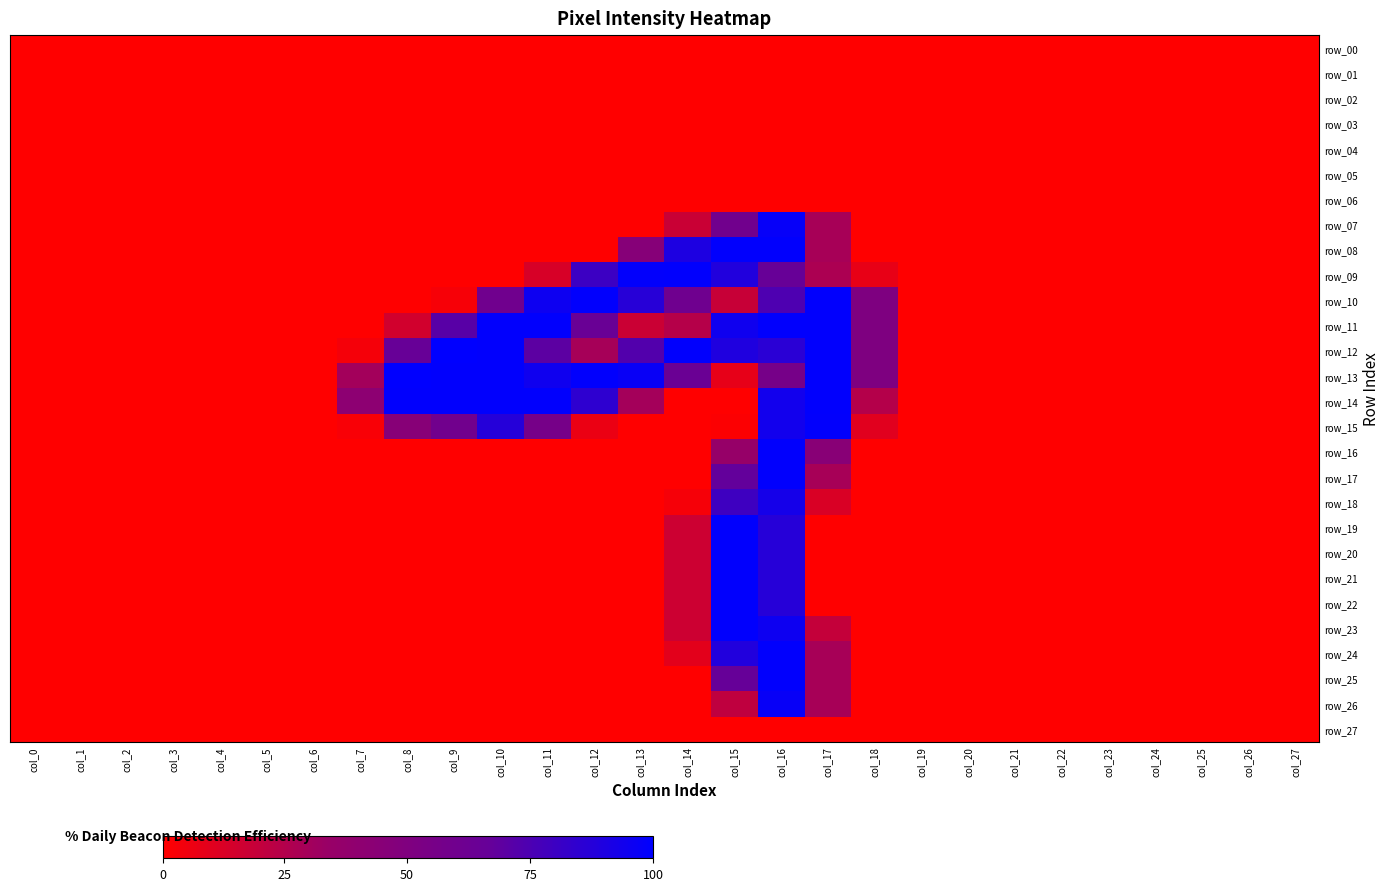

How many values in row_22 are above zero?

3